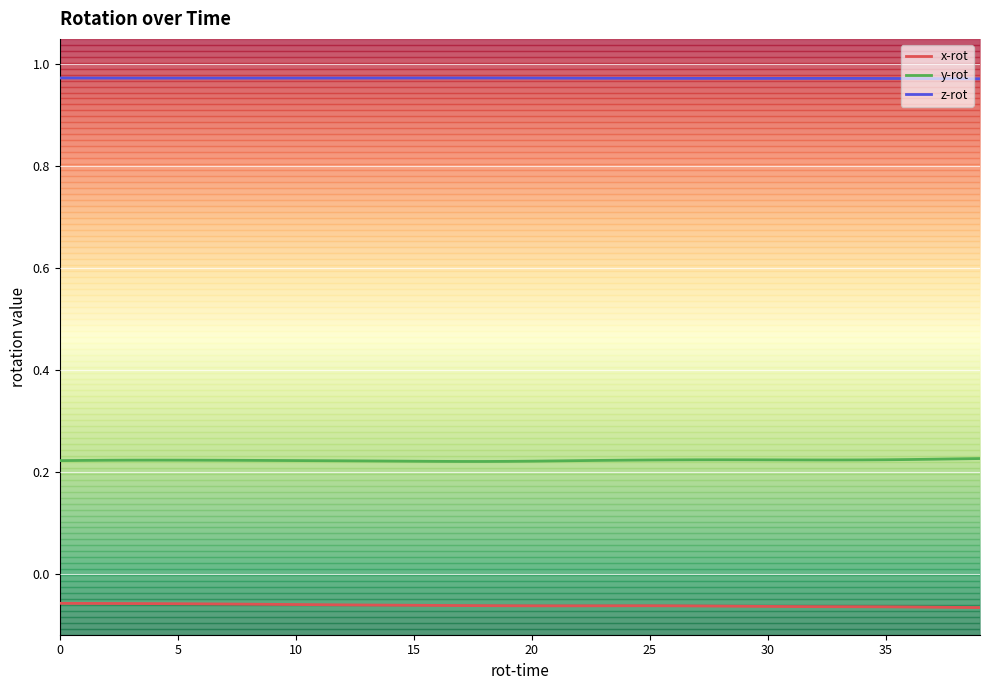

Rank the series by their maximum value, from lowest to highest.

x-rot, y-rot, z-rot